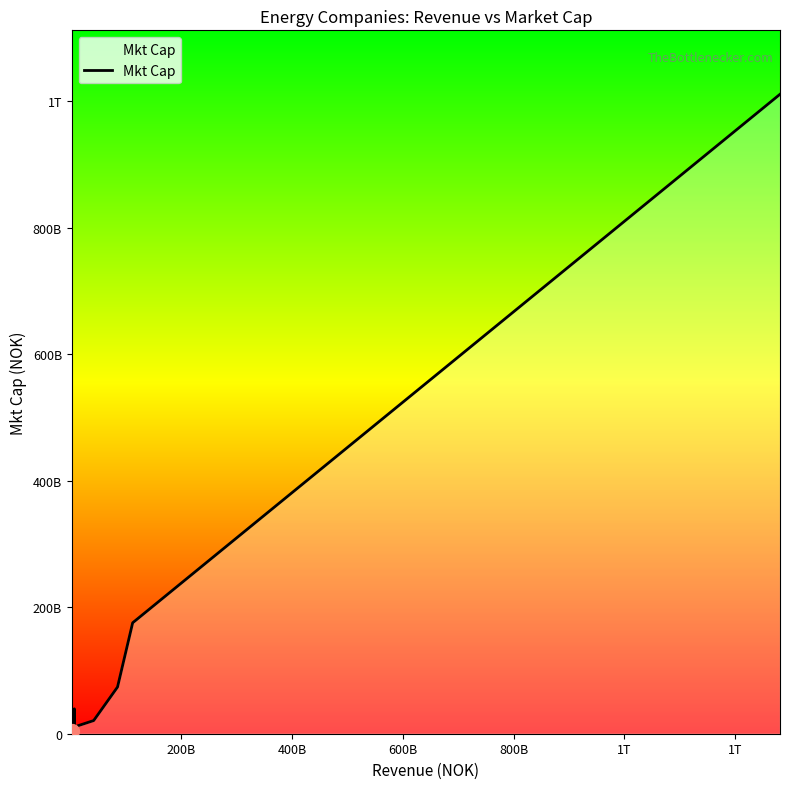

How many data points are above 10453589328?

9